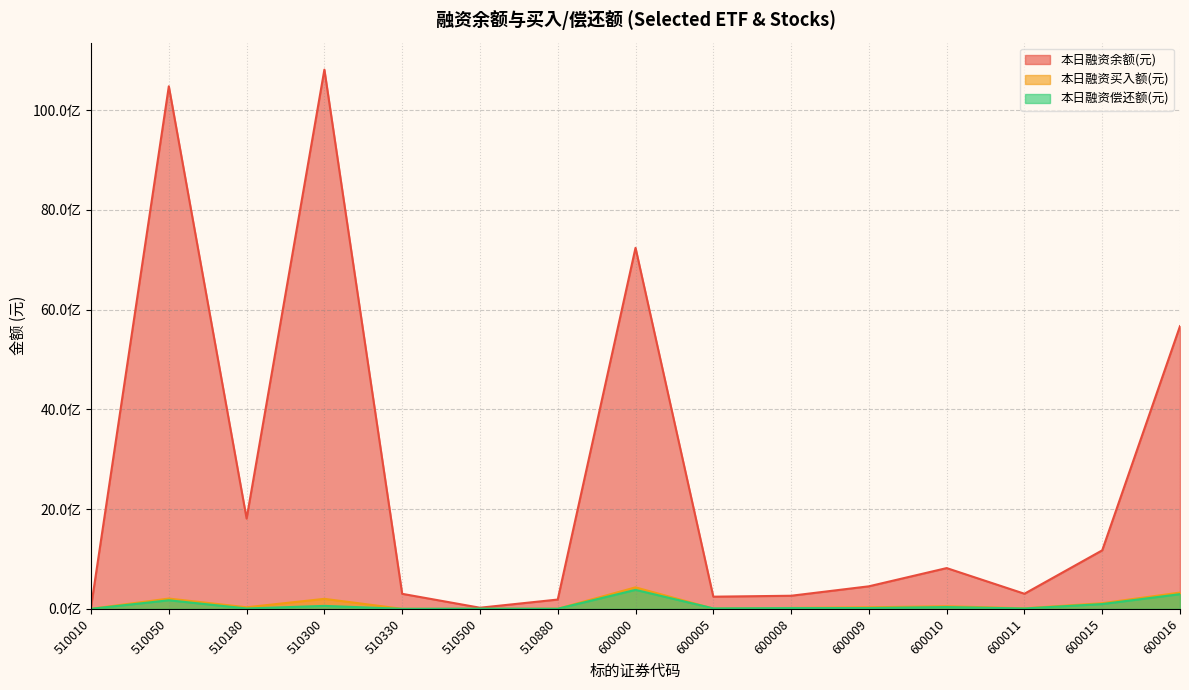

Where is 本日融资余额(元) nearest to the value 5417225119?

600016